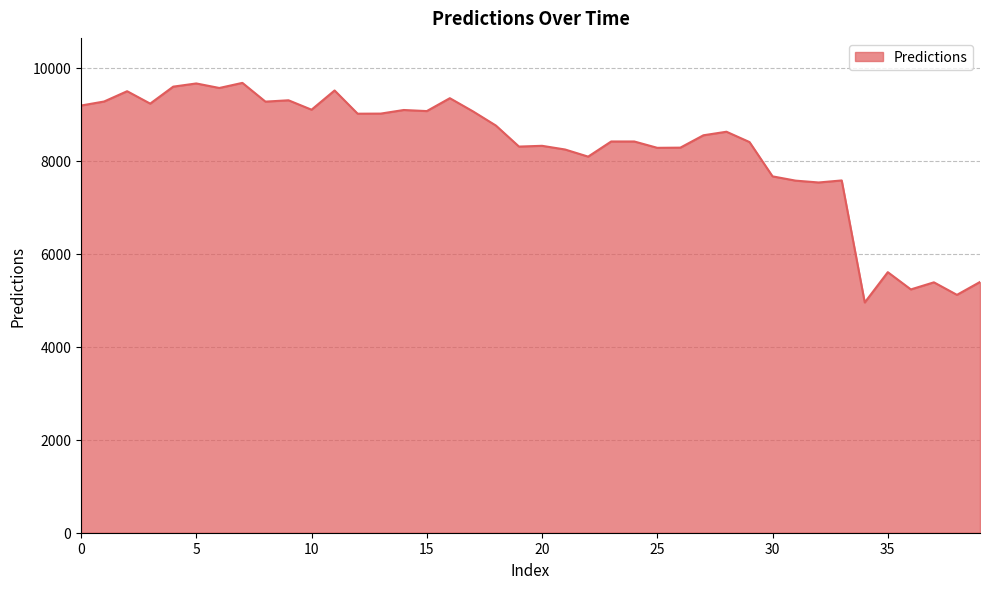

What is the minimum value shown in the chart?

4951.9